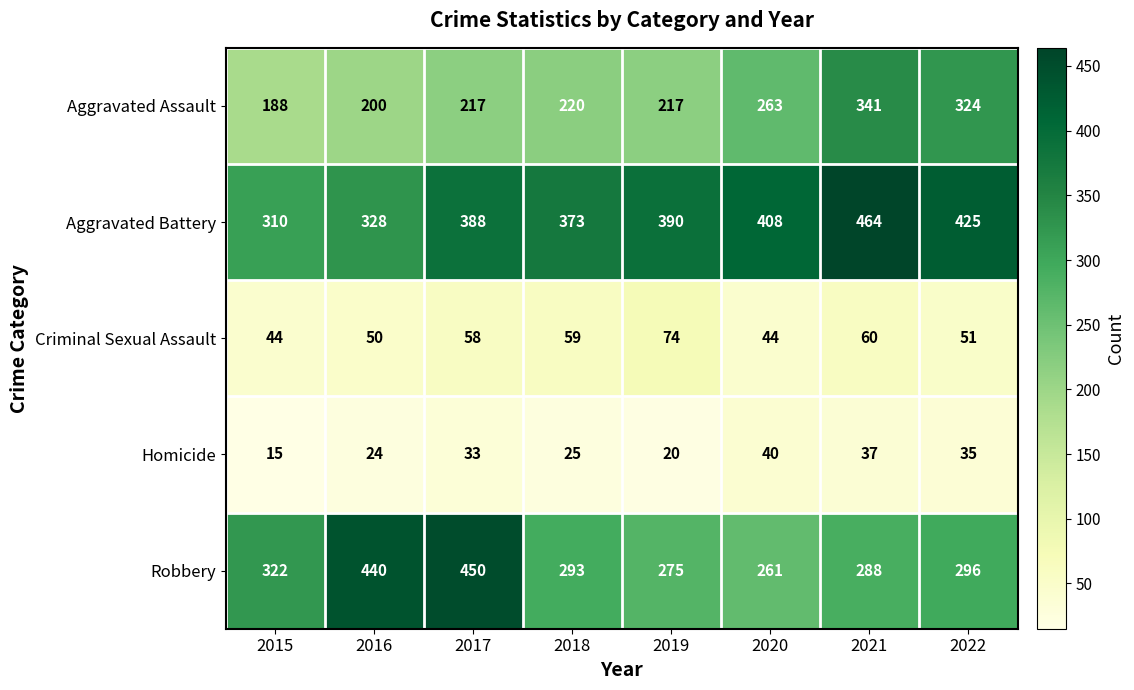

What is the sum of the Criminal Sexual Assault values at 2020 and 2019?

118